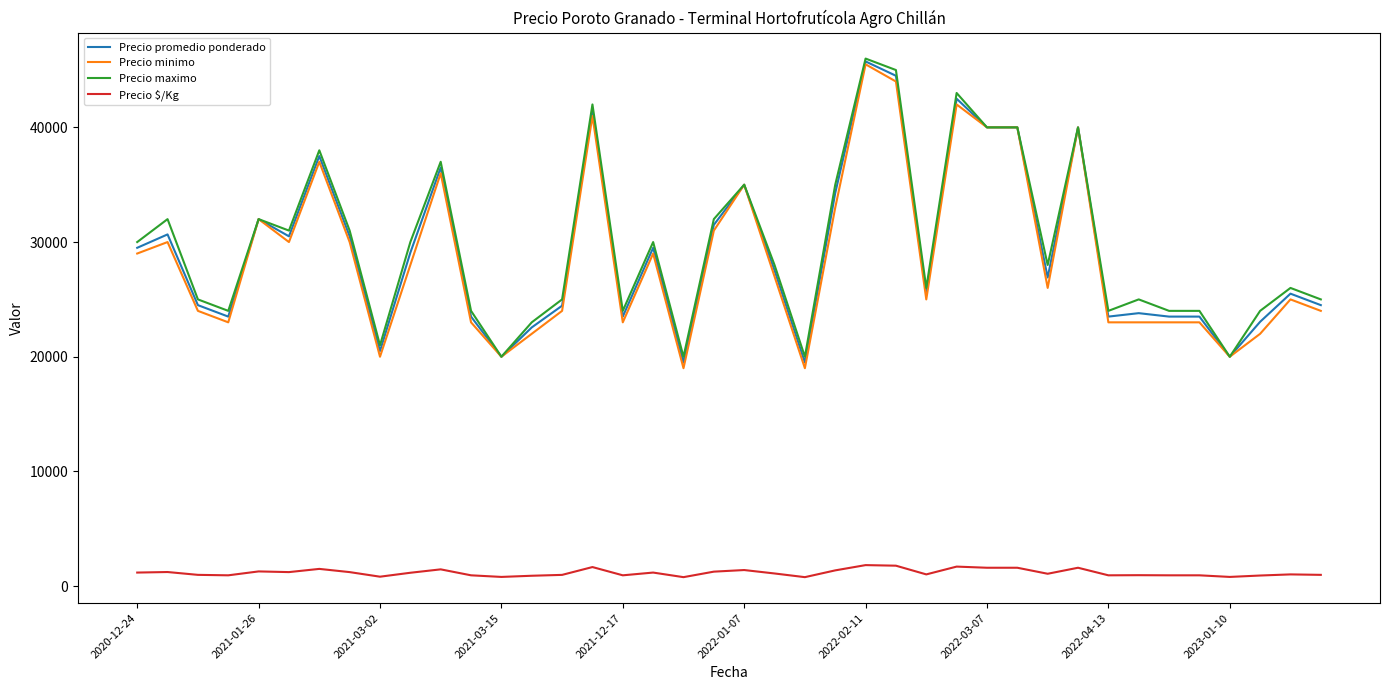

True or false: Precio promedio ponderado and Precio $/Kg intersect in this chart.

False